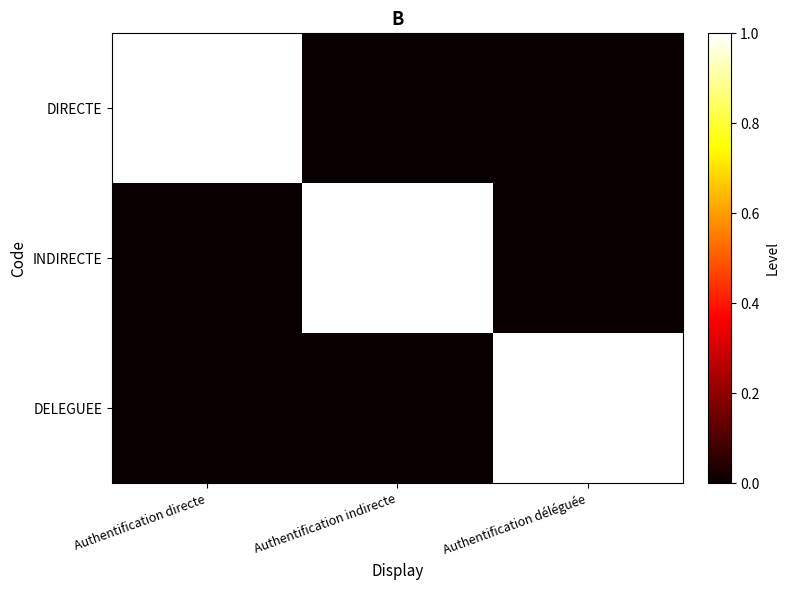

Reading left to right, transcribe all the data shown in this chart.

DIRECTE: Authentification directe=1	Authentification indirecte=0	Authentification déléguée=0
INDIRECTE: Authentification directe=0	Authentification indirecte=1	Authentification déléguée=0
DELEGUEE: Authentification directe=0	Authentification indirecte=0	Authentification déléguée=1